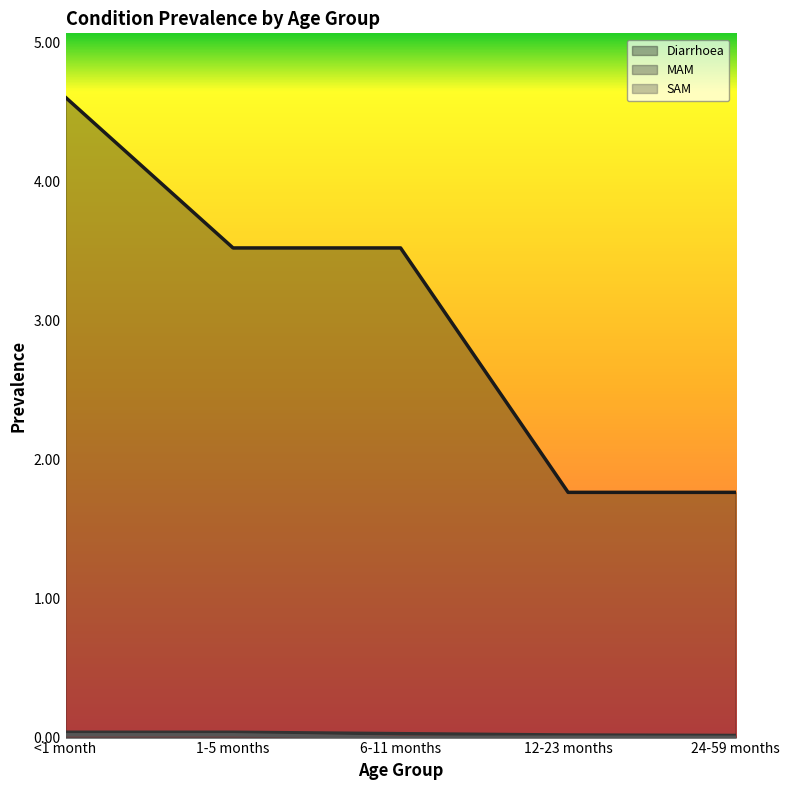

The Diarrhoea series shows 1.8 at 12-23 months. True or false?

True